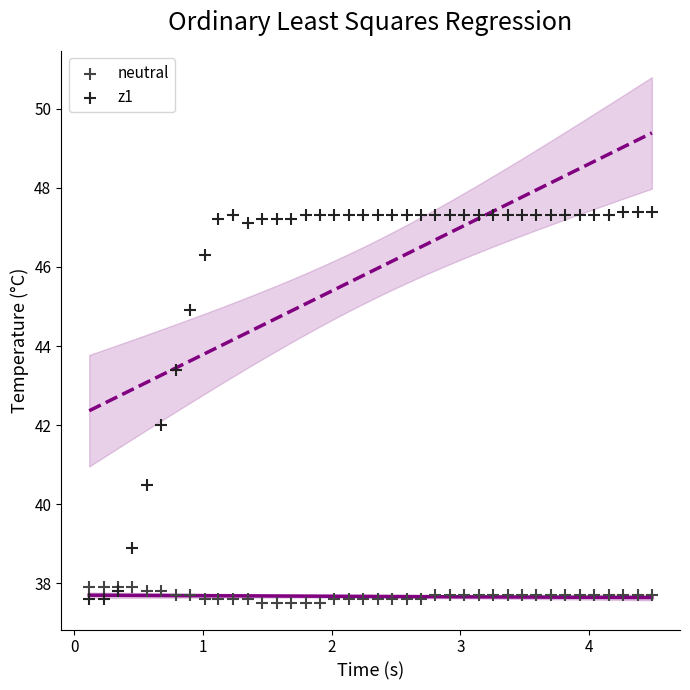

Which series has the largest Y range (max minus min)?

z1